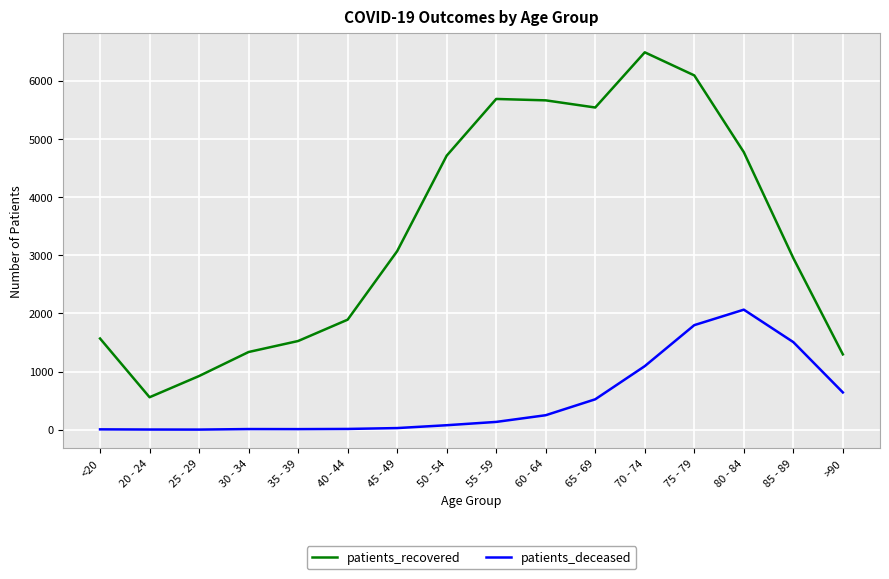

Is the value of patients_recovered at 55 - 59 greater than the value of patients_deceased at 65 - 69?

Yes